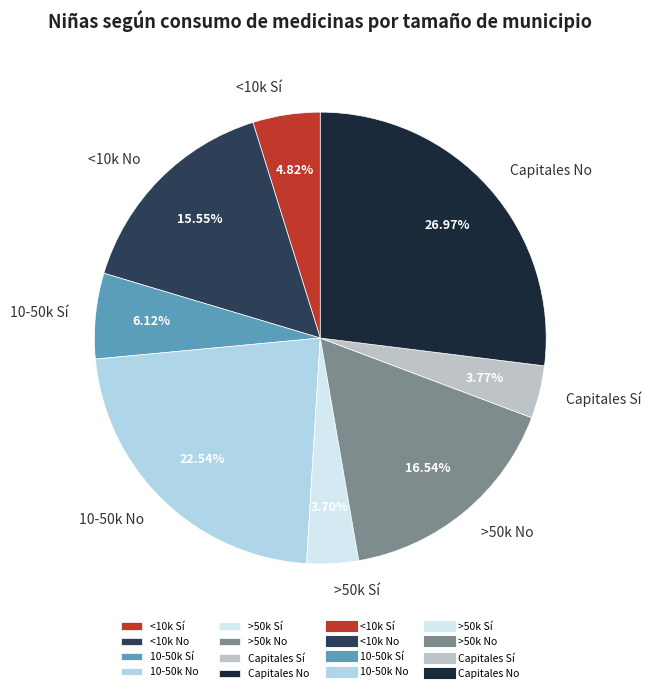

Does Capitales Sí represent more than half of the total?

No